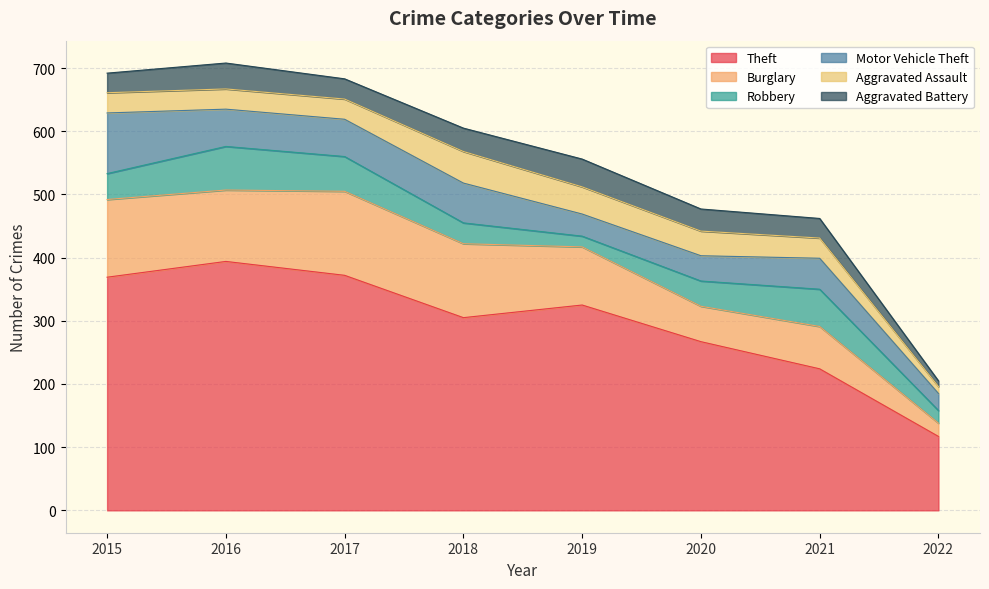

Is the value of Aggravated Battery at 2017 greater than the value of Theft at 2017?

No